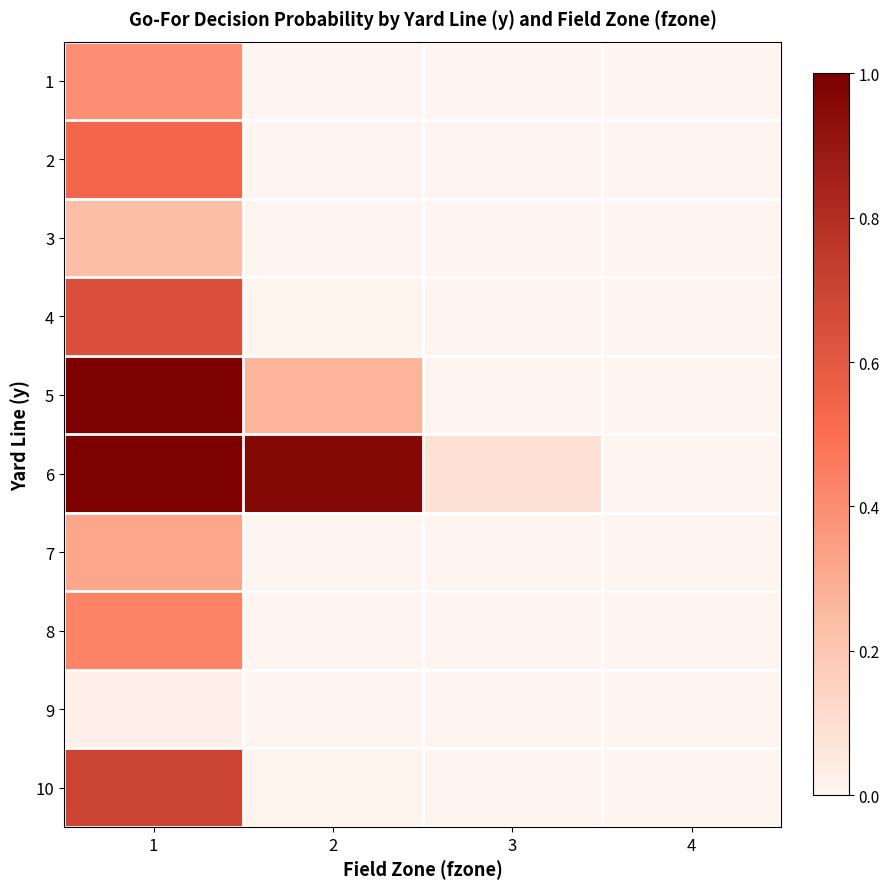

Rank the series at 1 from highest to lowest value.

5, 6, 10, 4, 2, 8, 1, 7, 3, 9